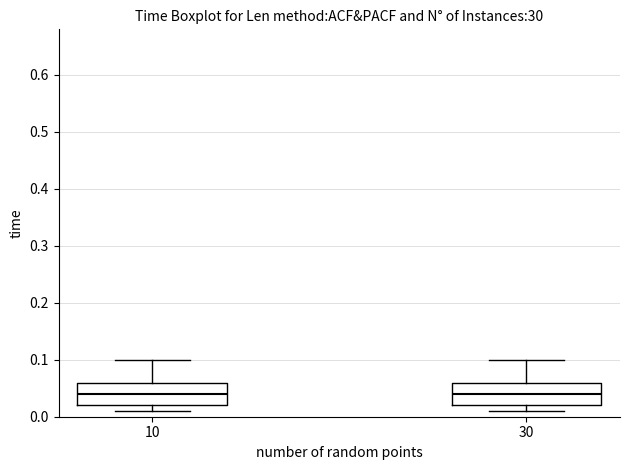

Reading left to right, read every box against the y-axis: the position of its median line, the range the box covers, and the ends of its whiskers. The values are not printed on the chart, so give them approximately, as read against the axis.

10: median 0.04, box 0.02 to 0.06, whiskers 0.01 to 0.10
30: median 0.04, box 0.02 to 0.06, whiskers 0.01 to 0.10